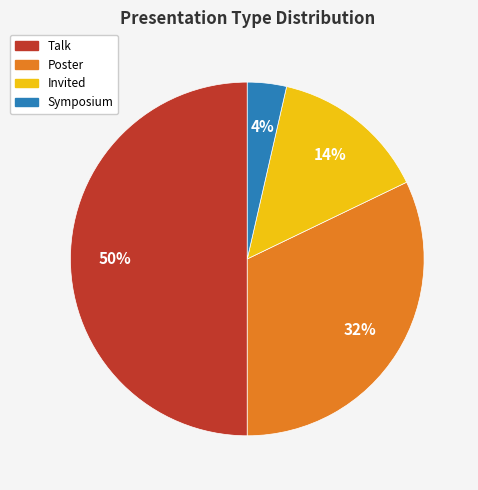

To the nearest percent, what is the difference between the largest and smallest slice percentages?

46%